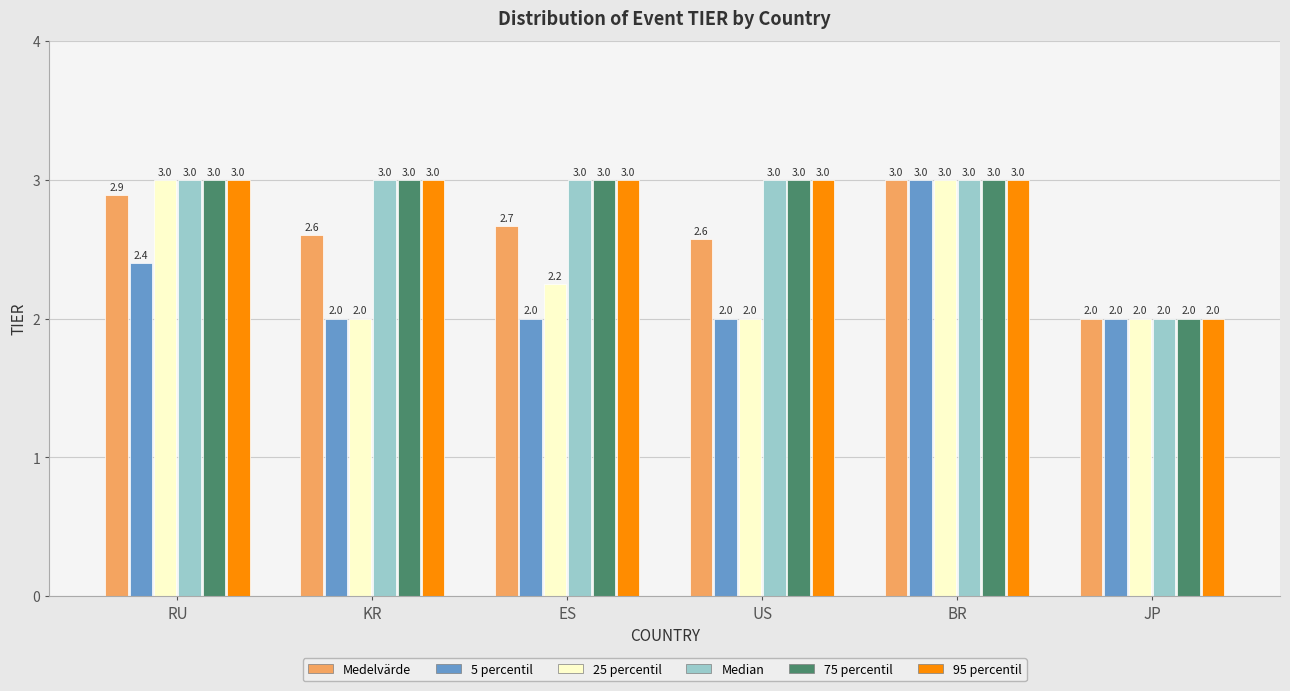

Between ES and US, which series saw the biggest shift?

25 percentil